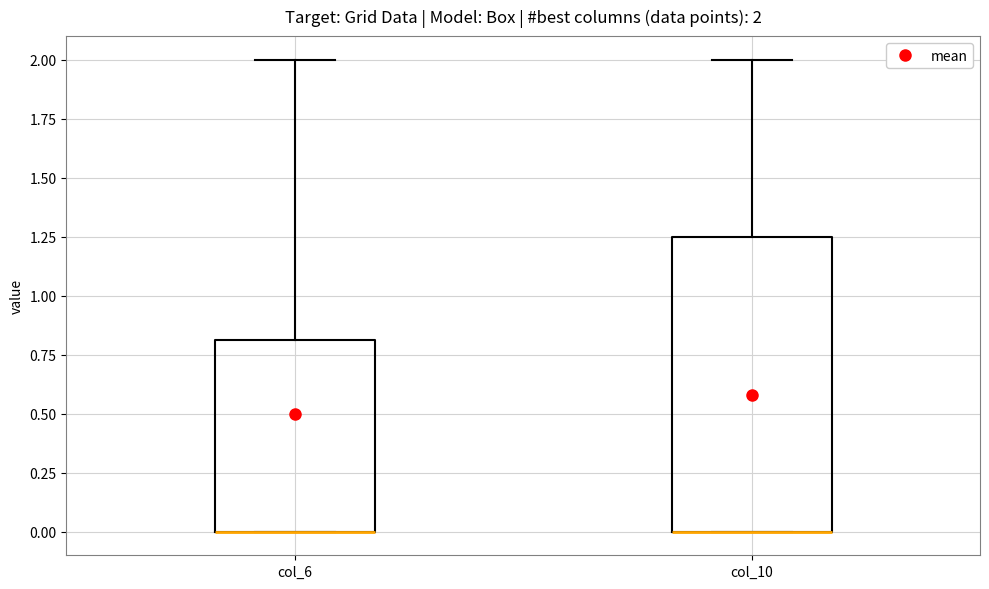

Comparing the boxes themselves (not the whiskers), which one is the tallest?

col_10